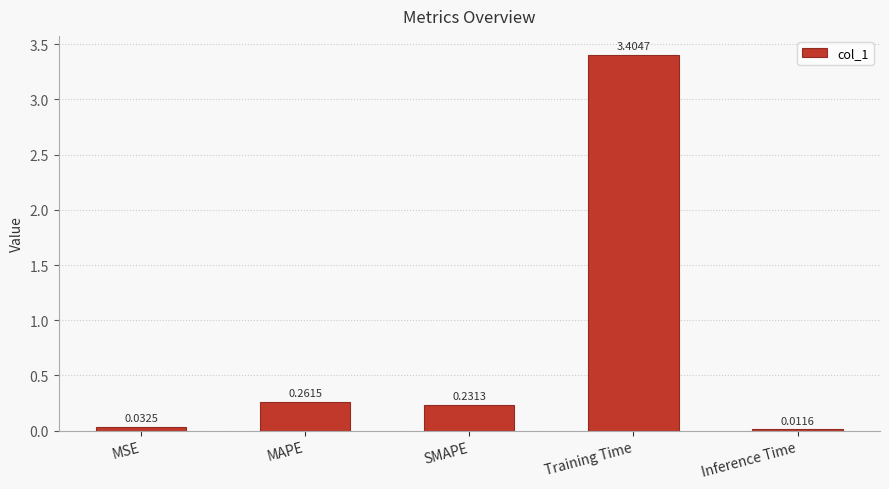

The chart shows a value of 3.4 at Training Time. True or false?

True